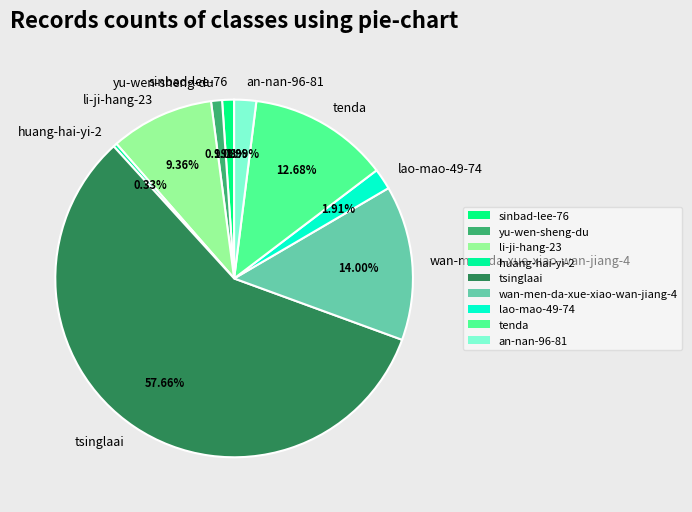

To the nearest percent, what portion does wan-men-da-xue-xiao-wan-jiang-4 represent?

14%